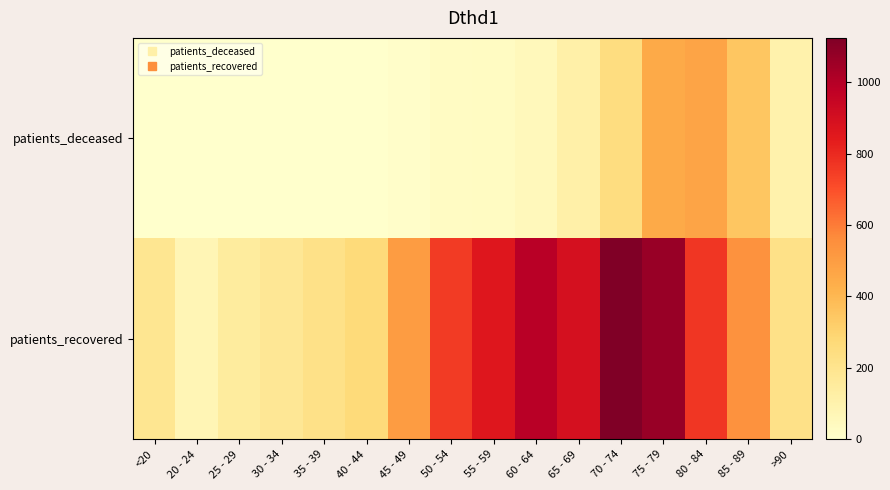

Rank the series at 75 - 79 from highest to lowest value.

patients_recovered, patients_deceased